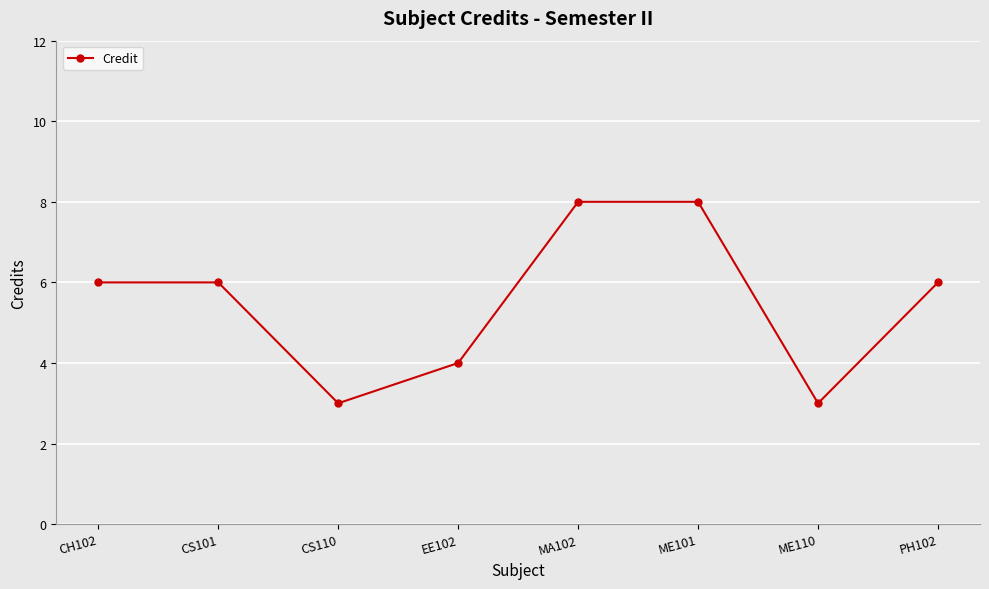

How many values are between 4 and 8?

6